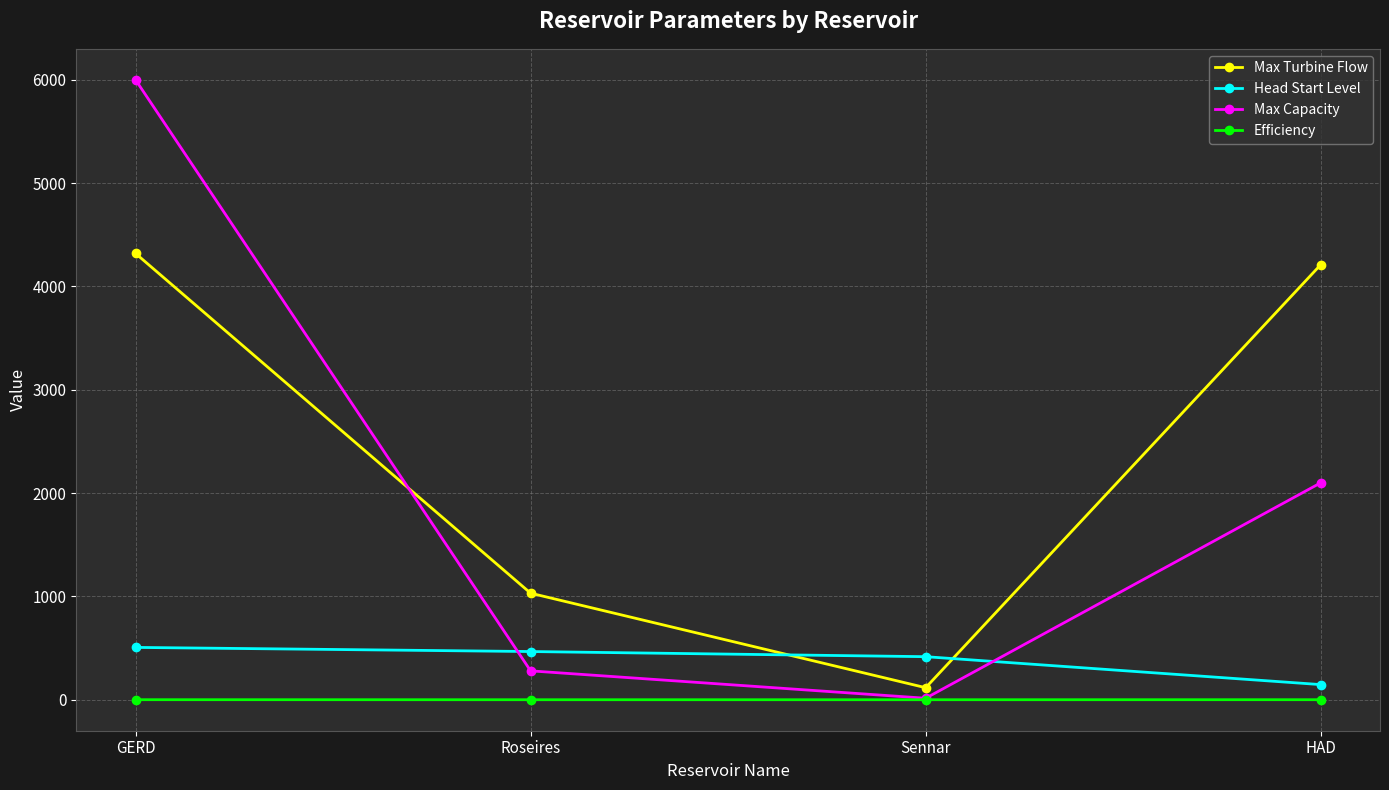

What is the label of the 4th point from the left?

HAD